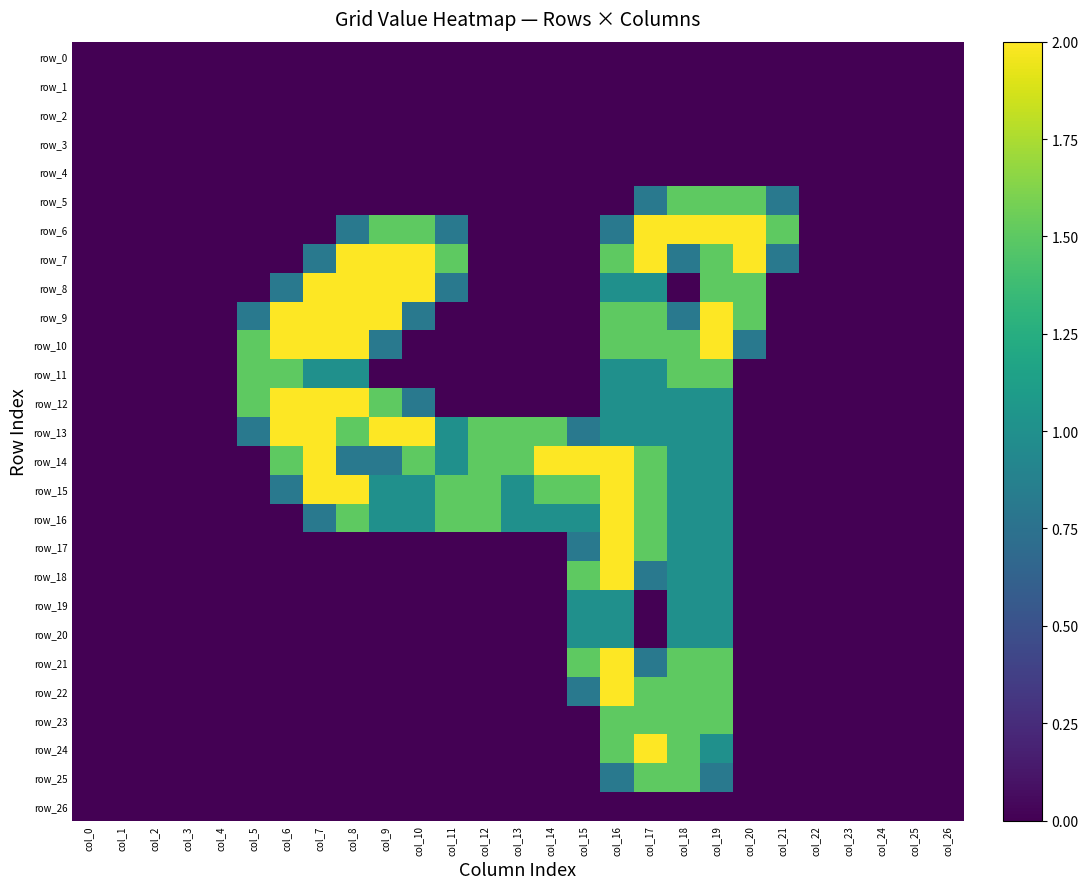

How many data points does each series have?

27